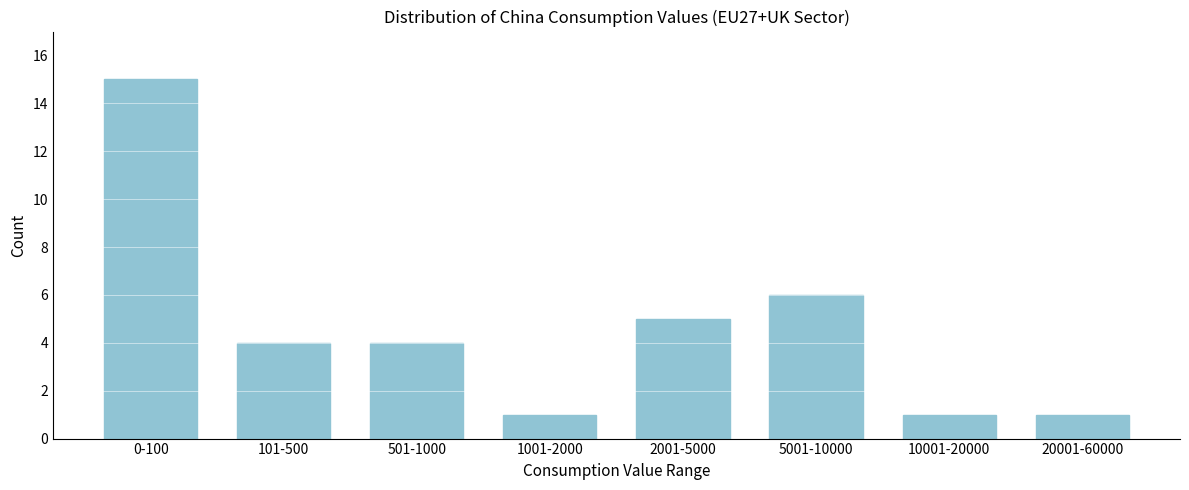

Reading left to right, extract all data points from this chart.

15	4	4	1	5	6	1	1